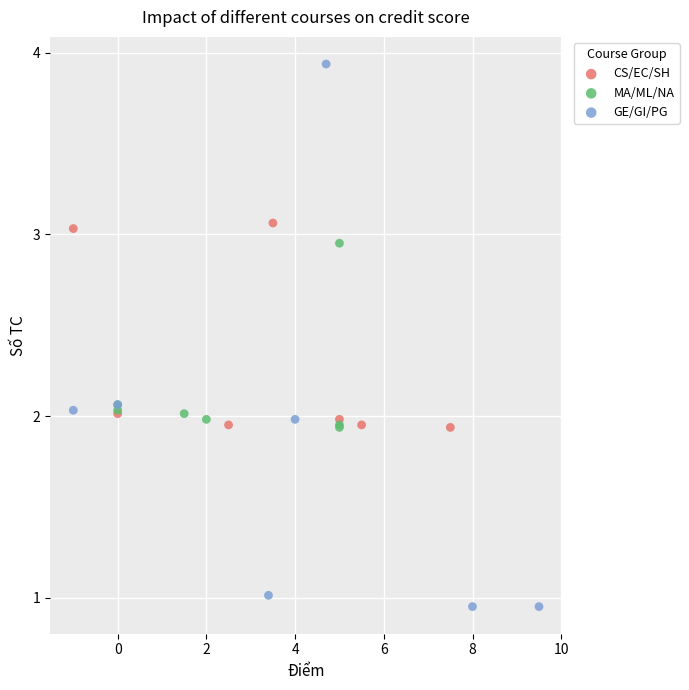

Which series reaches the maximum Y coordinate?

GE/GI/PG